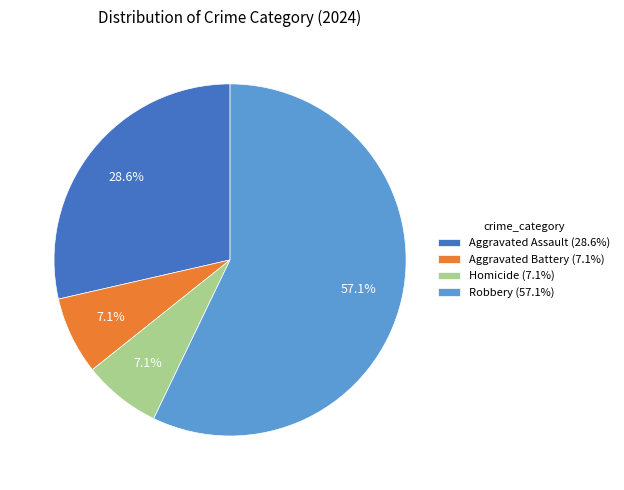

What is the ratio of the value at Aggravated Assault (28.6%) to the value at Aggravated Battery (7.1%)?

4.0